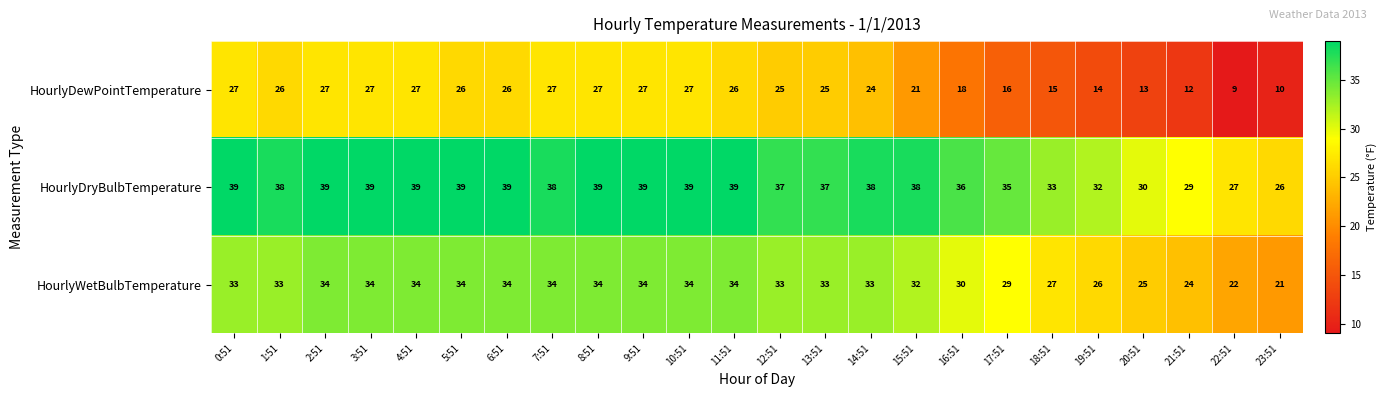

Read the HourlyDryBulbTemperature value at 14:51, to the nearest 10.

40